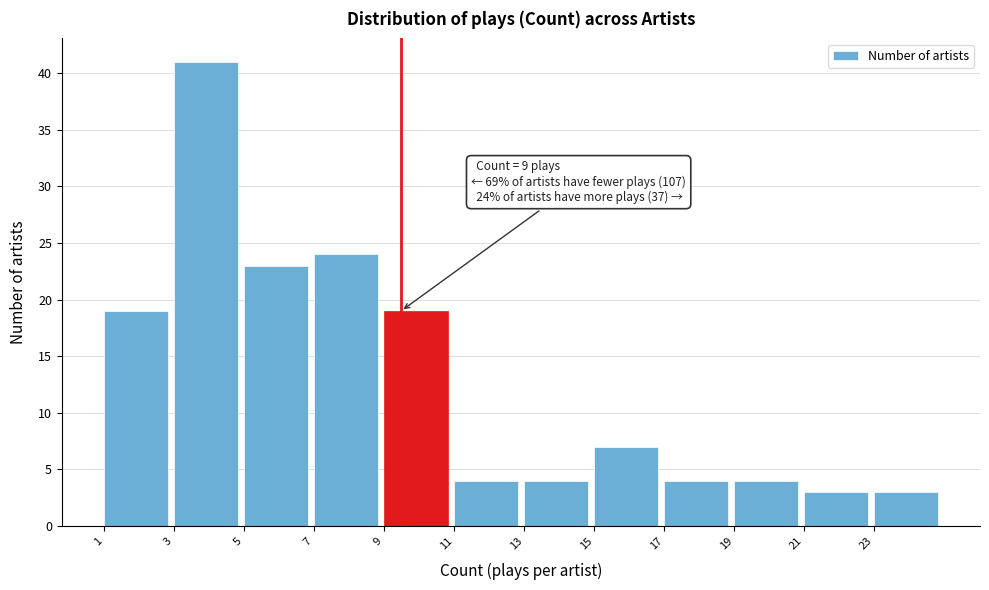

Reading left to right, what are all the values shown in this chart?

19	41	23	24	19	4	4	7	4	4	3	3